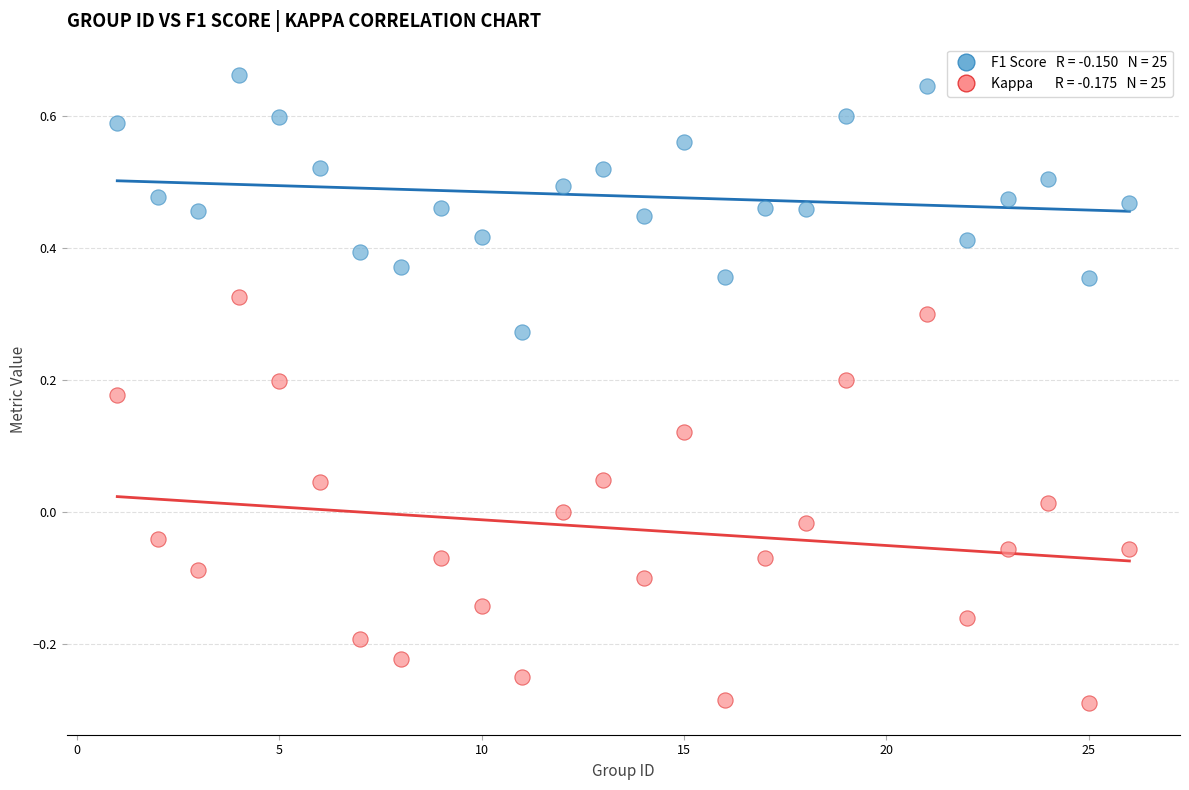

Across all data points, what is the range of Y values (max minus min)?

1.0